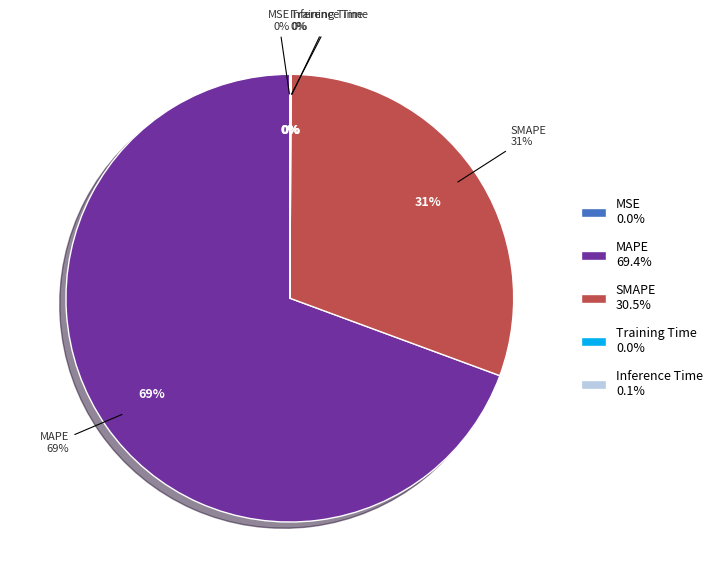

Rank the categories by value from lowest to highest.

MSE, Training Time, Inference Time, SMAPE, MAPE